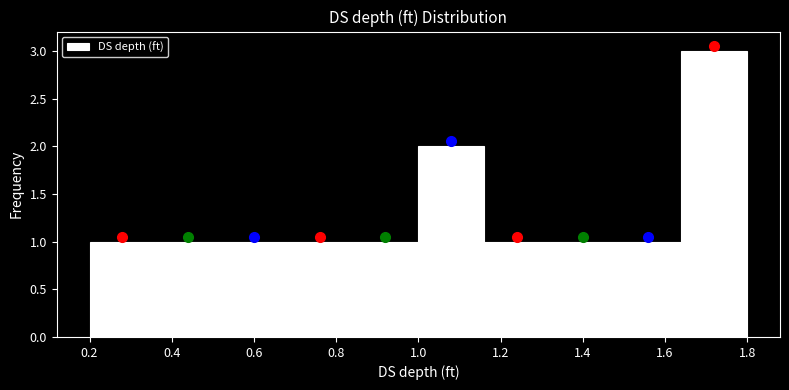

Reading left to right, list every bar in this chart as the range it spans on the x-axis followed by its height. The values are not printed on the chart, so give them approximately, as read against the axis.

0.20 to 0.36: 1
0.36 to 0.52: 1
0.52 to 0.68: 1
0.68 to 0.84: 1
0.84 to 1.00: 1
1.00 to 1.16: 2
1.16 to 1.32: 1
1.32 to 1.48: 1
1.48 to 1.64: 1
1.64 to 1.80: 3